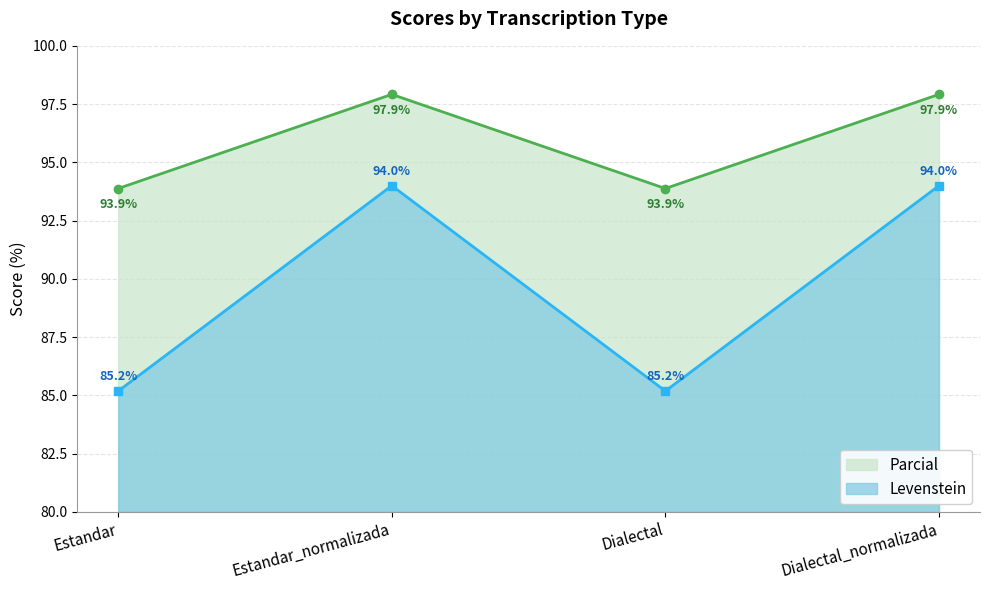

What is the difference between the Parcial values at Estandar and Estandar_normalizada?

4.0